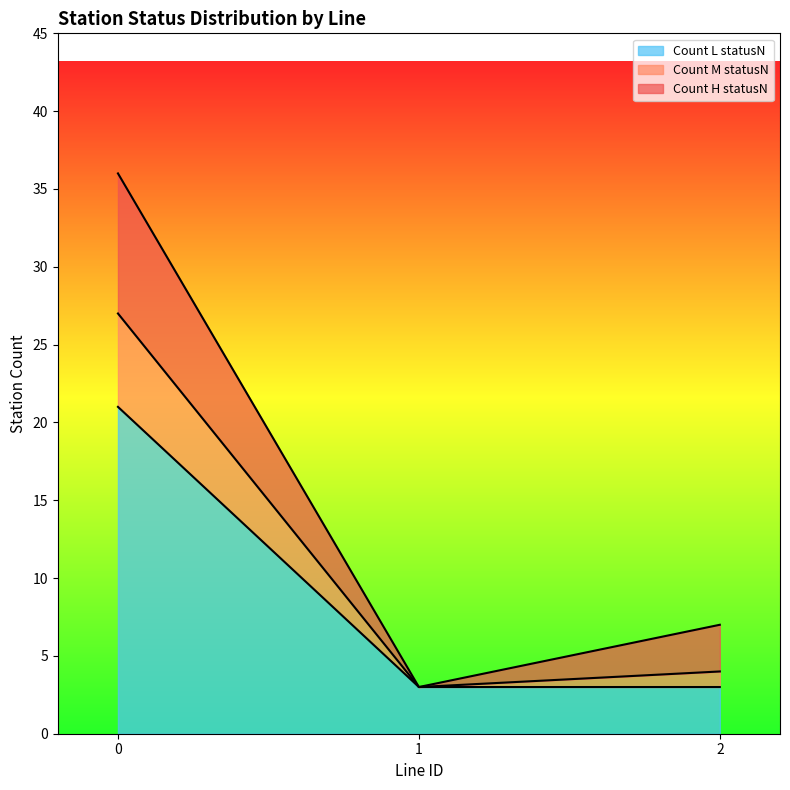

Is it true that Count L statusN equals 3 at 1?

True